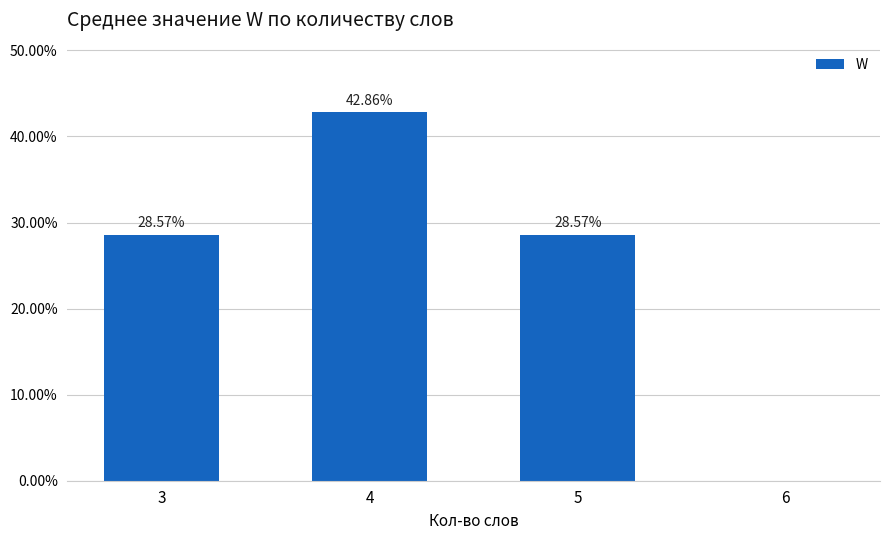

Are the bars horizontal?

No